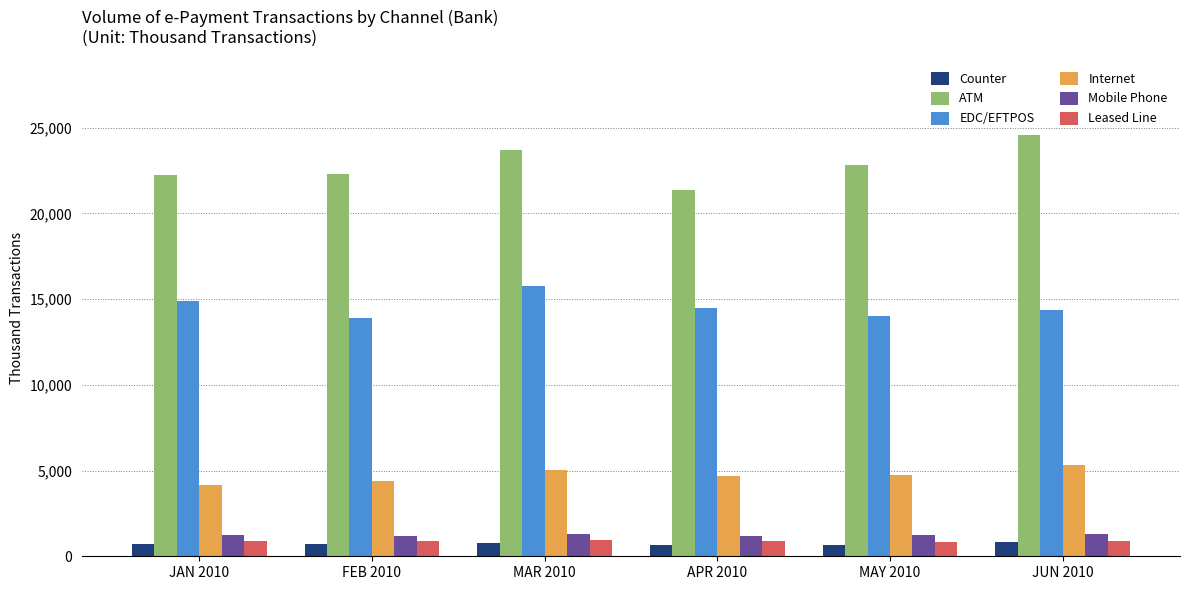

Which category has the highest value across all series?

JUN 2010